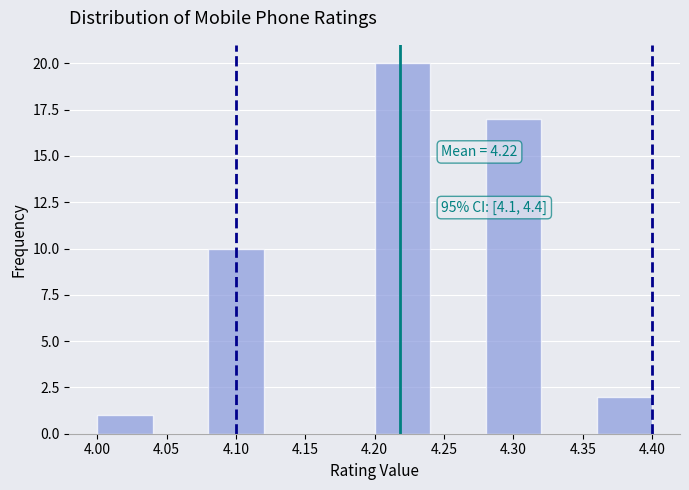

Which range on the x-axis has the tallest bar?

4.20 to 4.24